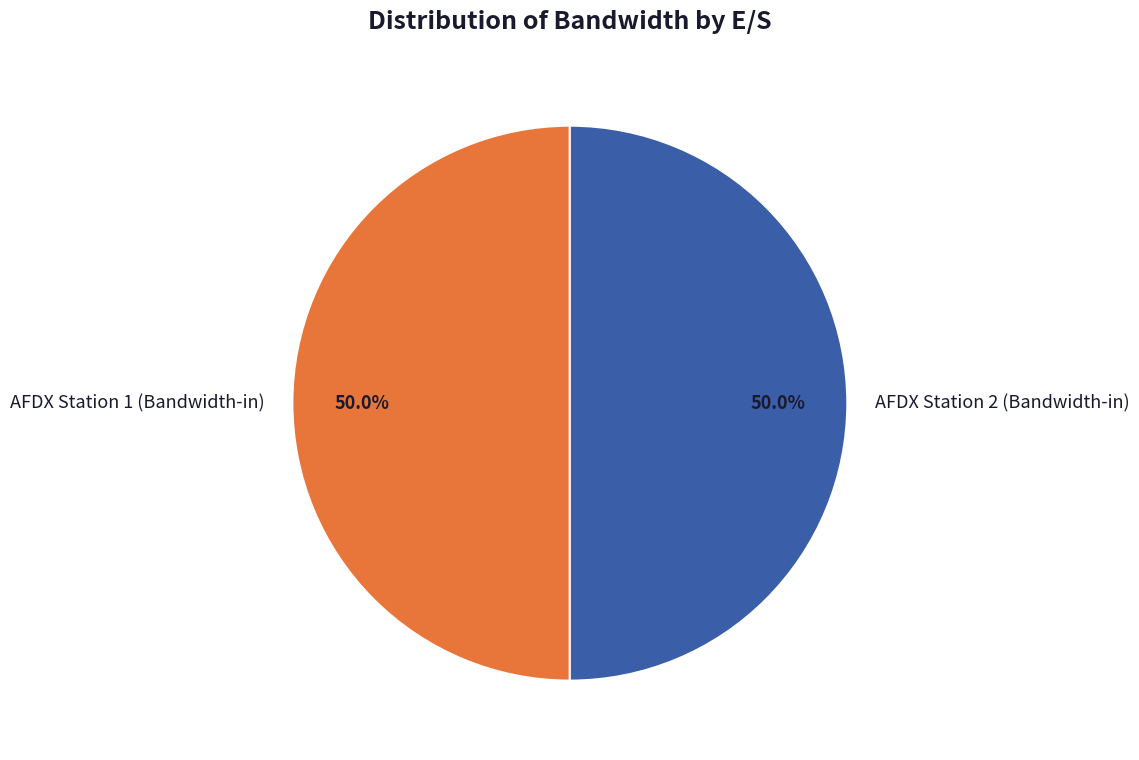

To the nearest percent, what portion does AFDX Station 2 represent?

50%